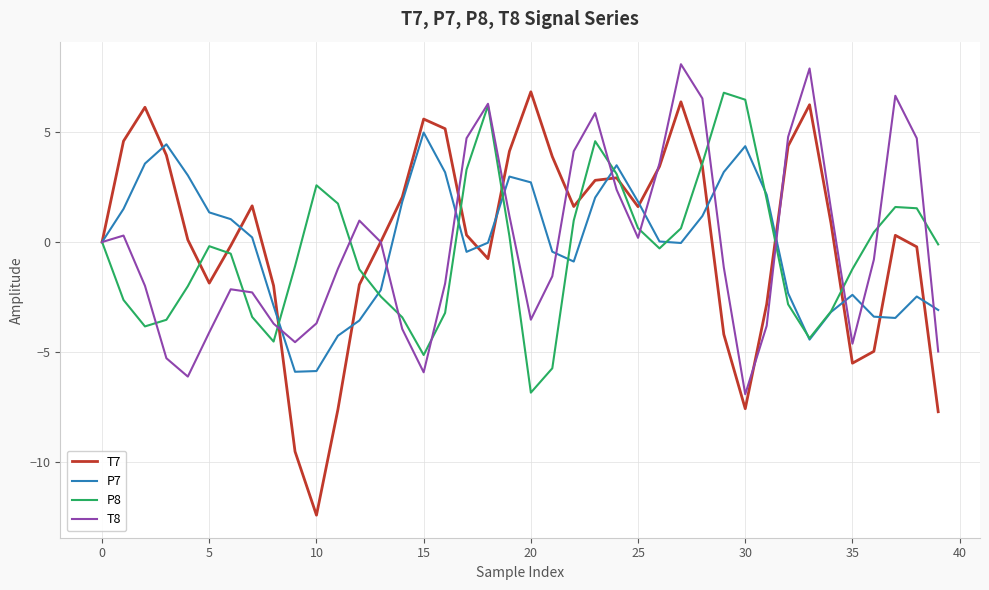

Which series has the widest spread of values?

T7